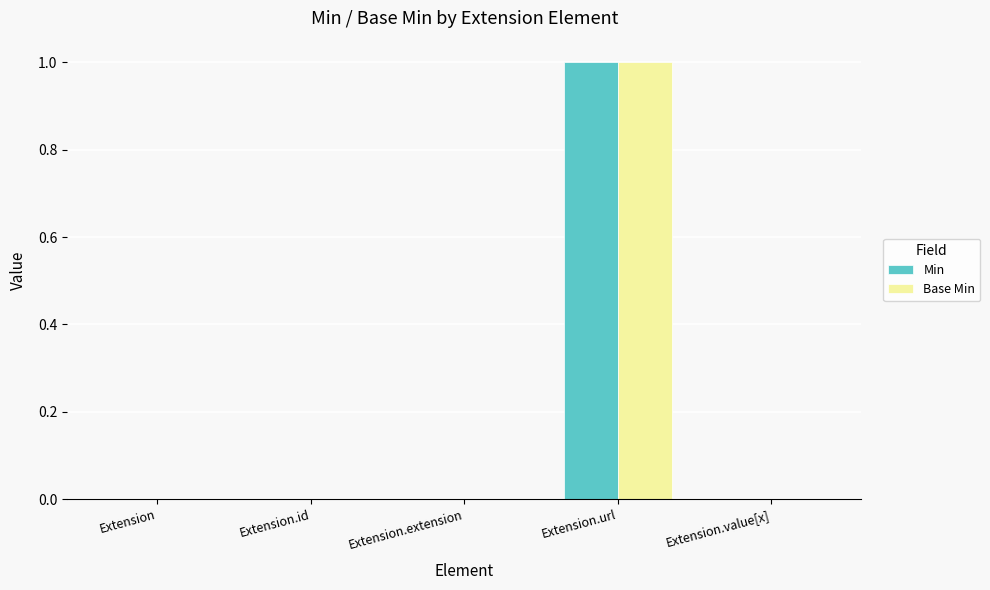

At which category is the sum across all series the highest?

Extension.url